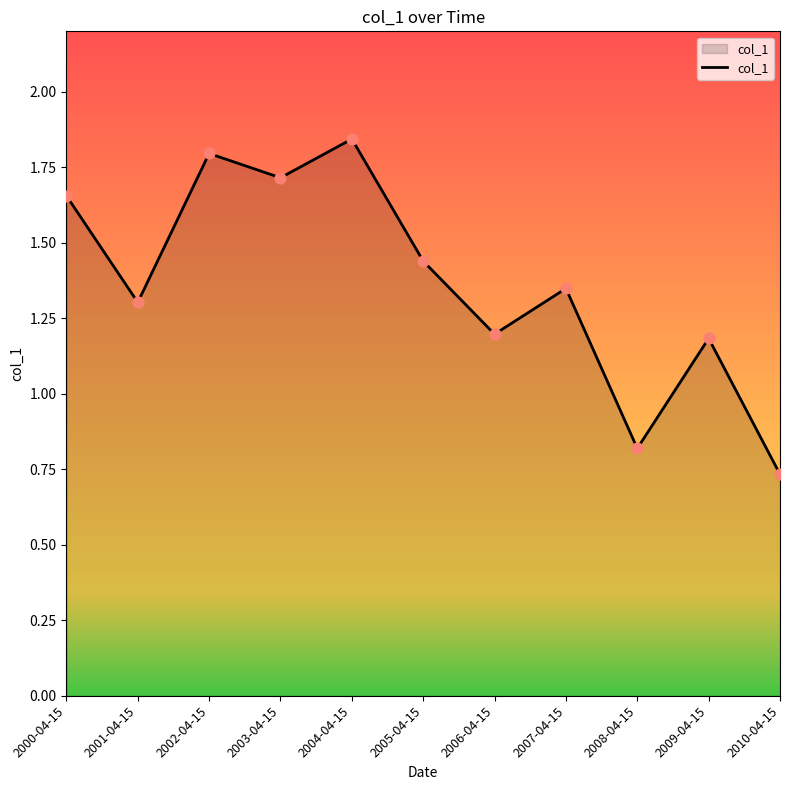

Between 2002-04-15 and 2001-04-15, which is larger?

2002-04-15